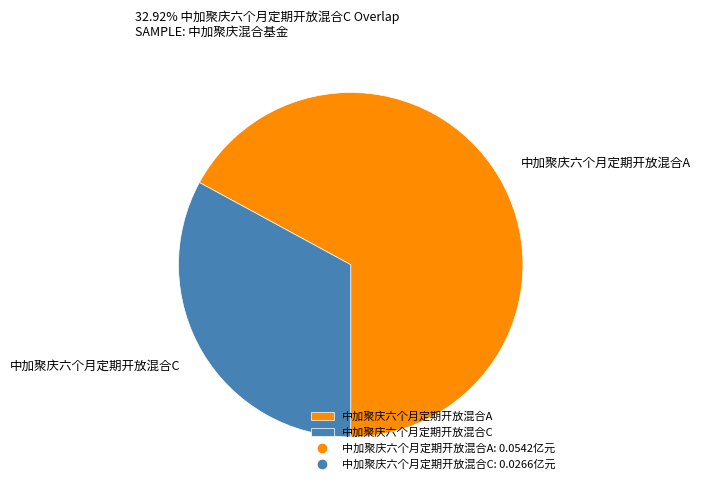

Is the sum of 中加聚庆六个月定期开放混合A and 中加聚庆六个月定期开放混合C greater than half?

Yes